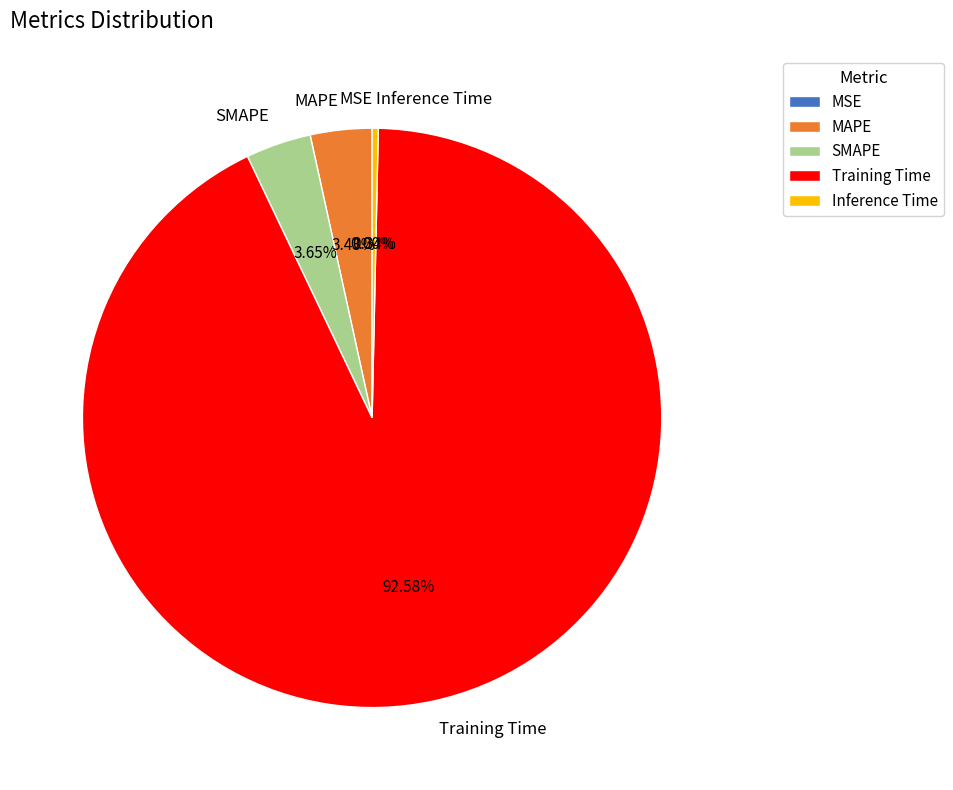

What percentage is the SMAPE slice, to the nearest percent?

4%